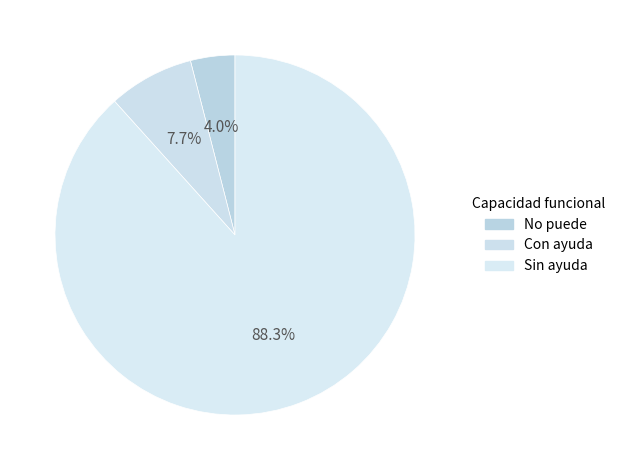

The No puede slice represents 4% of the pie. True or false?

True